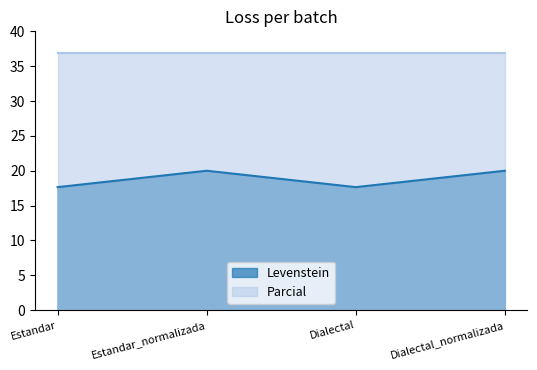

How many points are lower than both their immediate neighbors (excluding endpoints)?

1